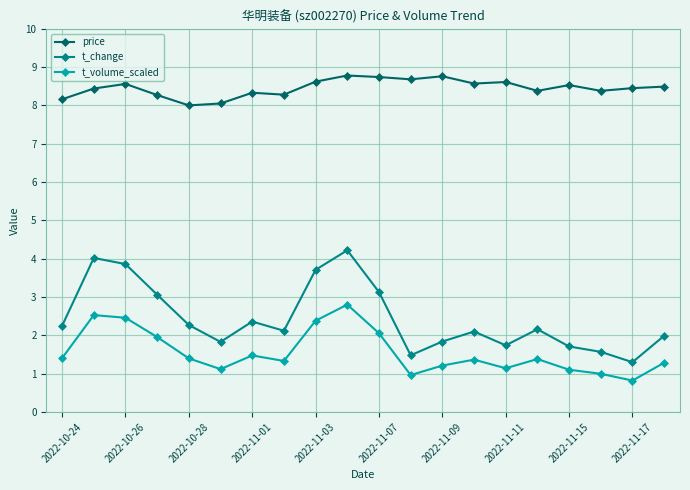

How many interior local peaks does the t_volume_scaled series have?

5